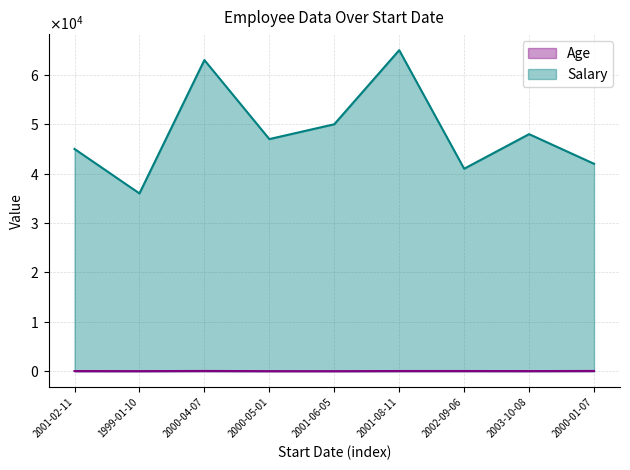

What is the difference between the maximum and second lowest values in the Salary series?

24000